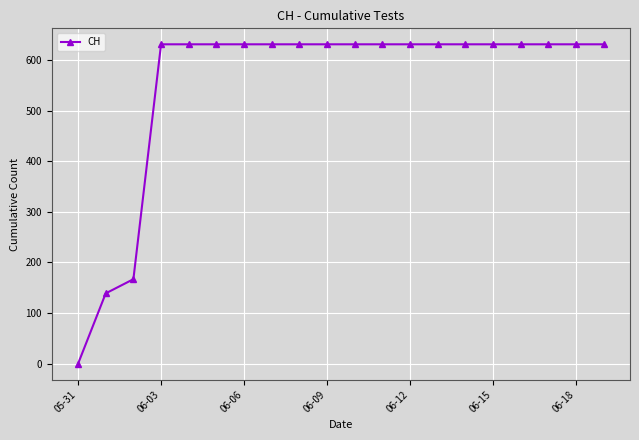

What is the value of the 18th point from the left?

631